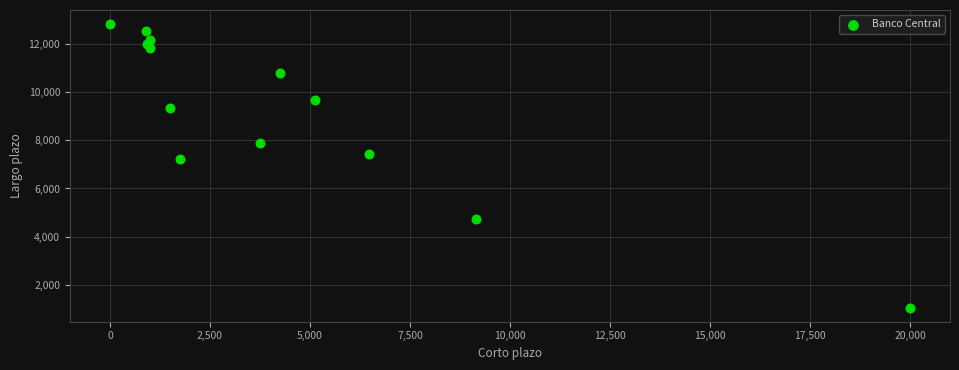

What Y value in the scatter plot is closest to 6941?

7238